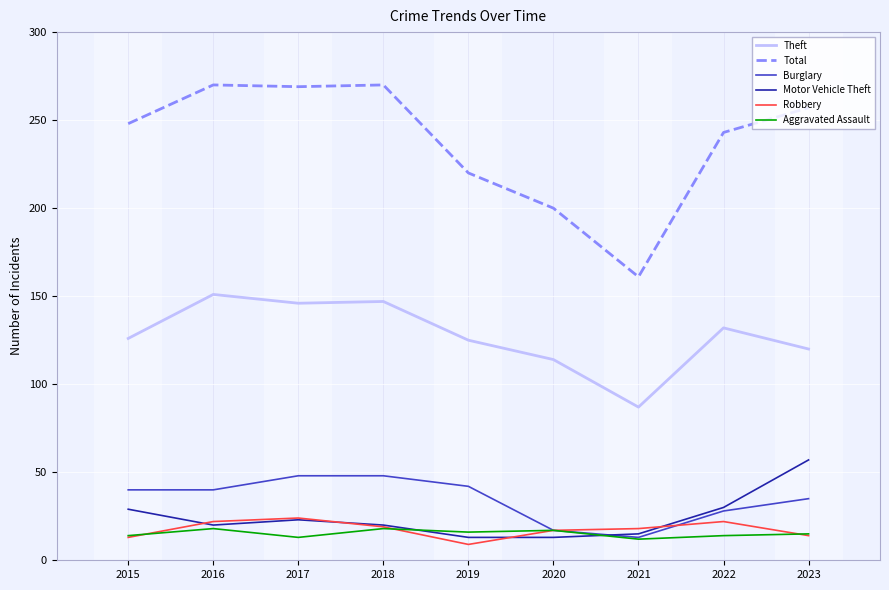

What is the highest value of the Total series?

270